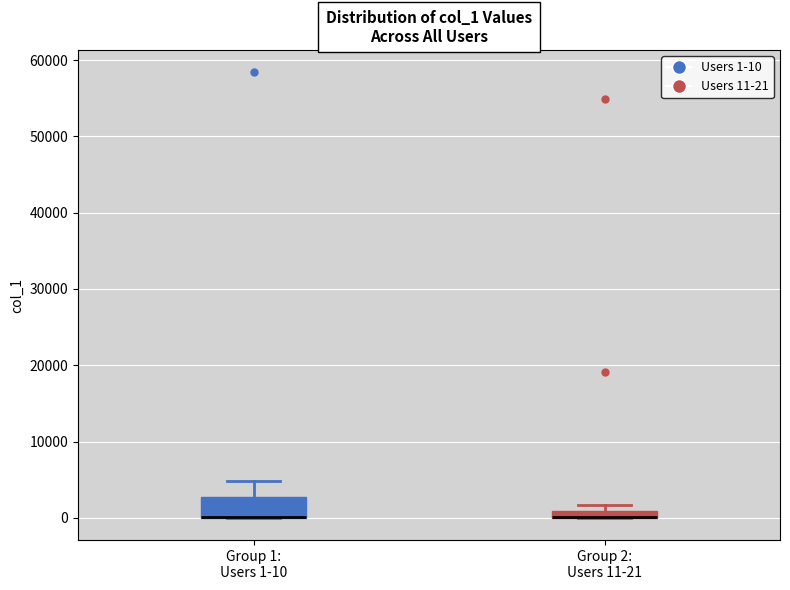

Which box is the tallest, from its lower edge to its upper edge?

Group 1: Users 1-10